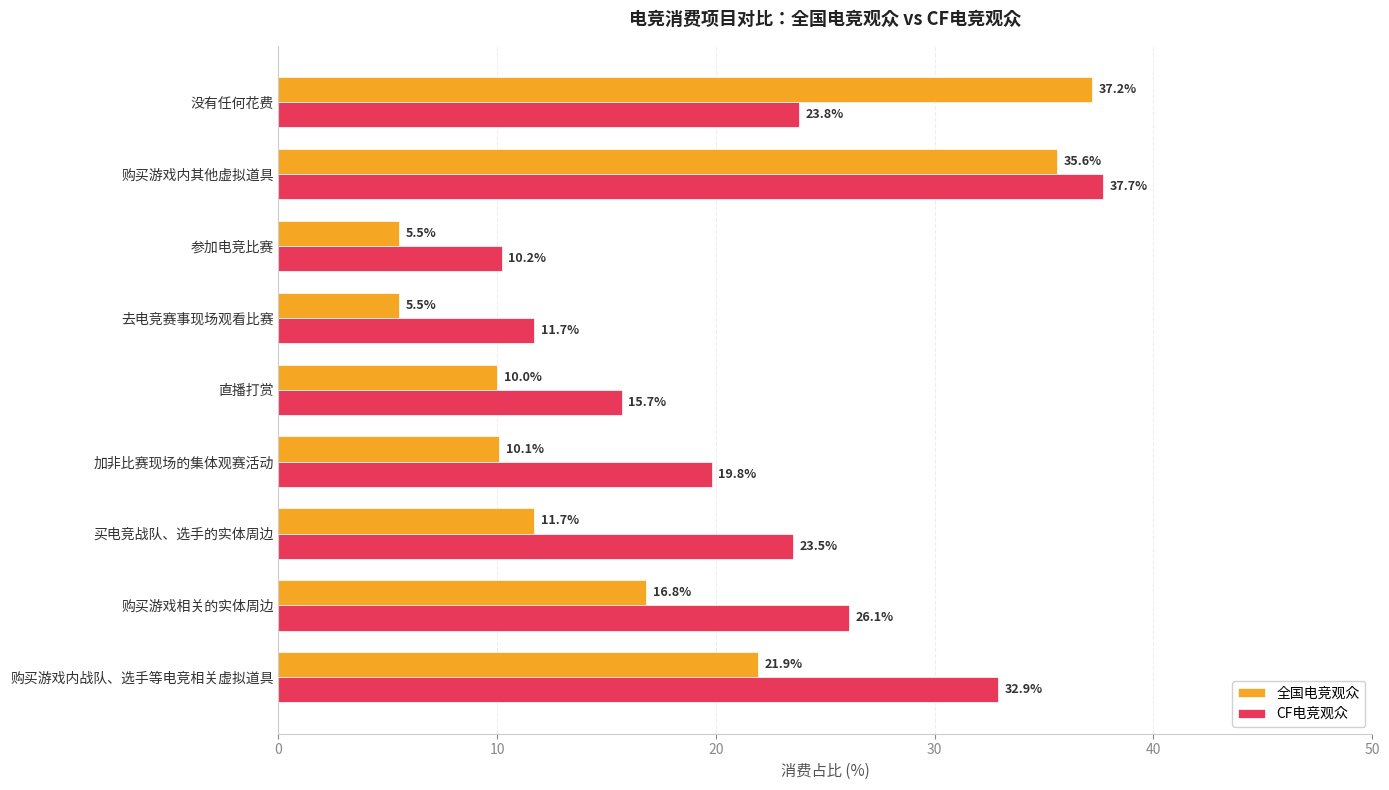

Is the value of 全国电竞观众 at 加非比赛现场的集体观赛活动 greater than the value of CF电竞观众 at 直播打赏?

No